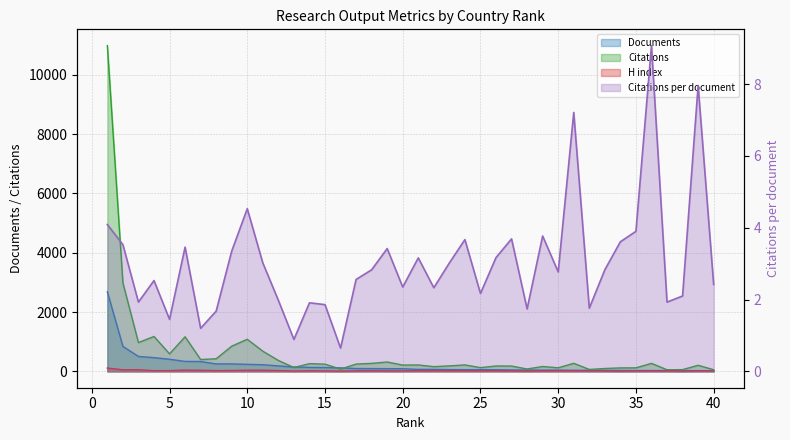

Which category has the lowest value in the H index series?

38